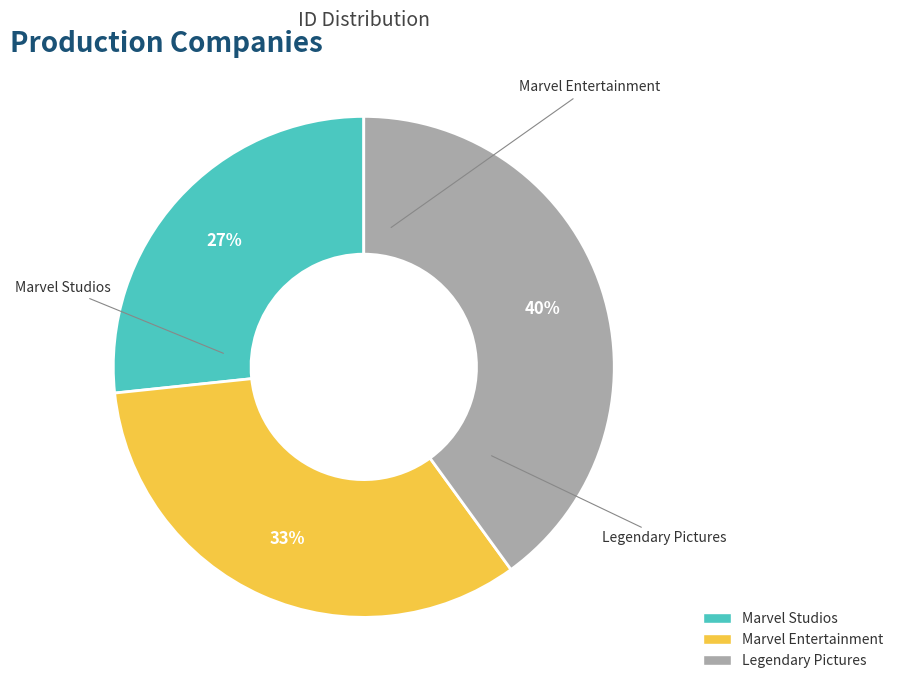

To the nearest percent, what percentage of the pie is Legendary Pictures?

40%